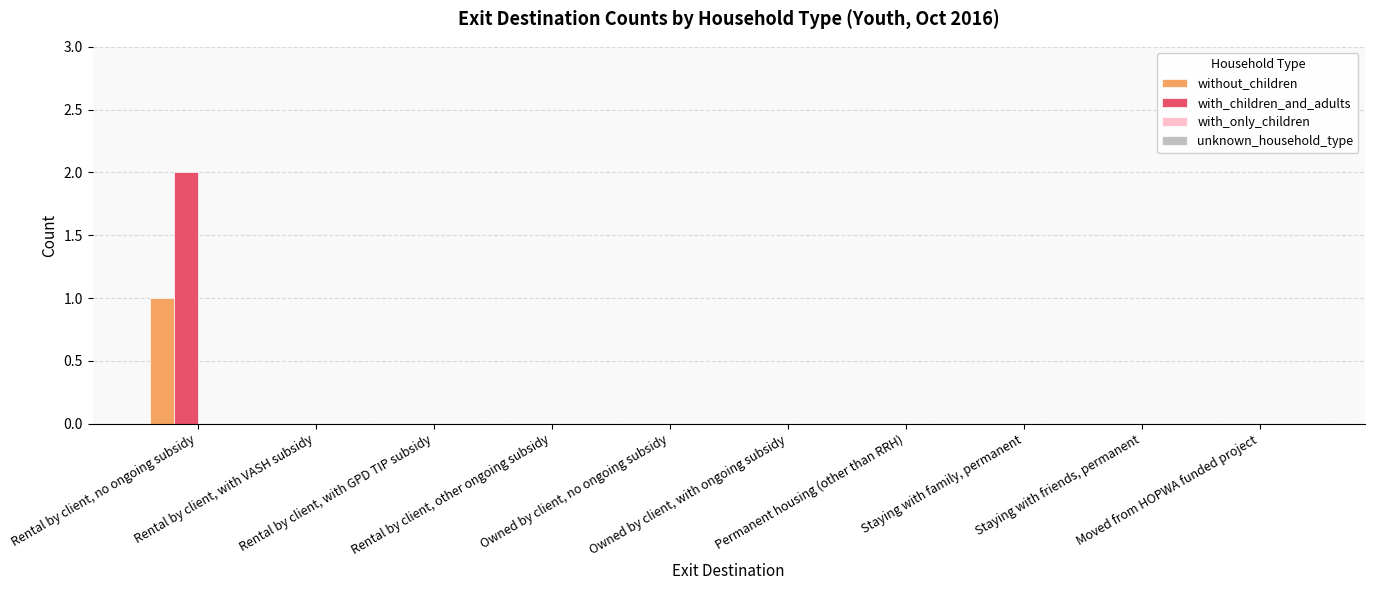

Does the chart contain stacked bars?

No